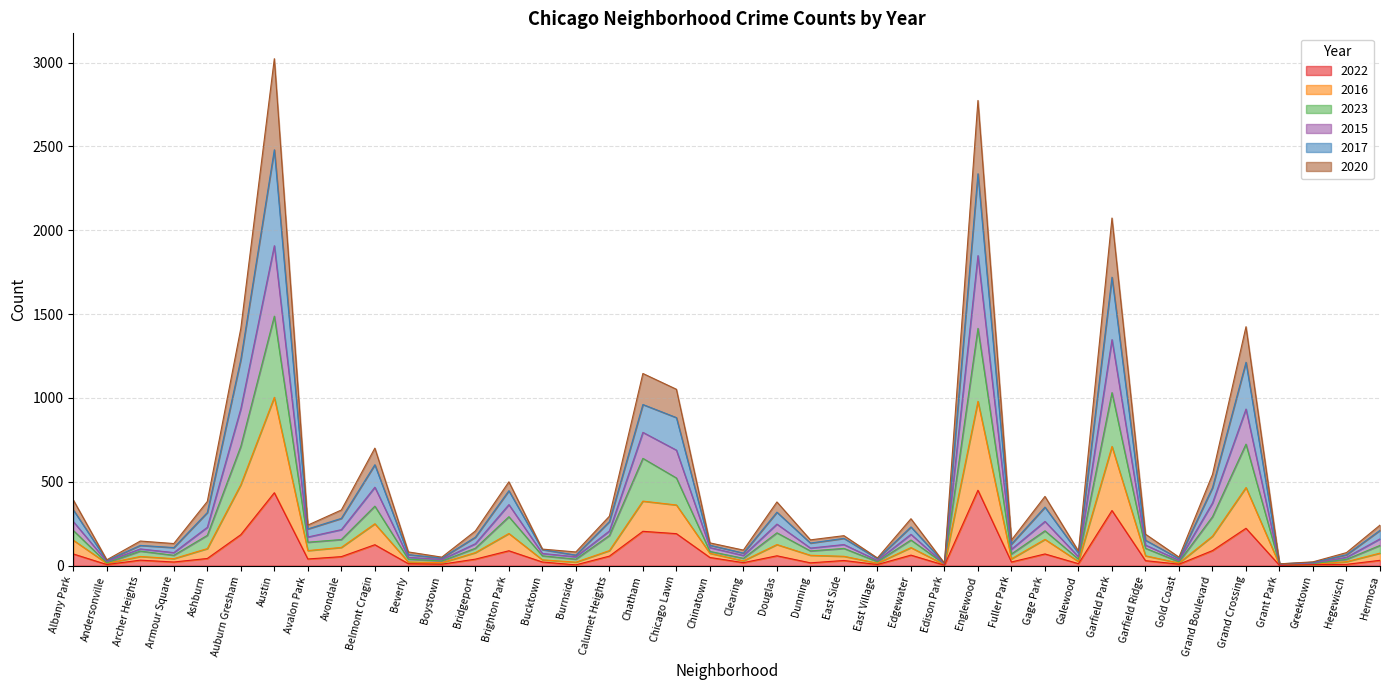

What are all the series names shown in the legend?

2022, 2016, 2023, 2015, 2017, 2020